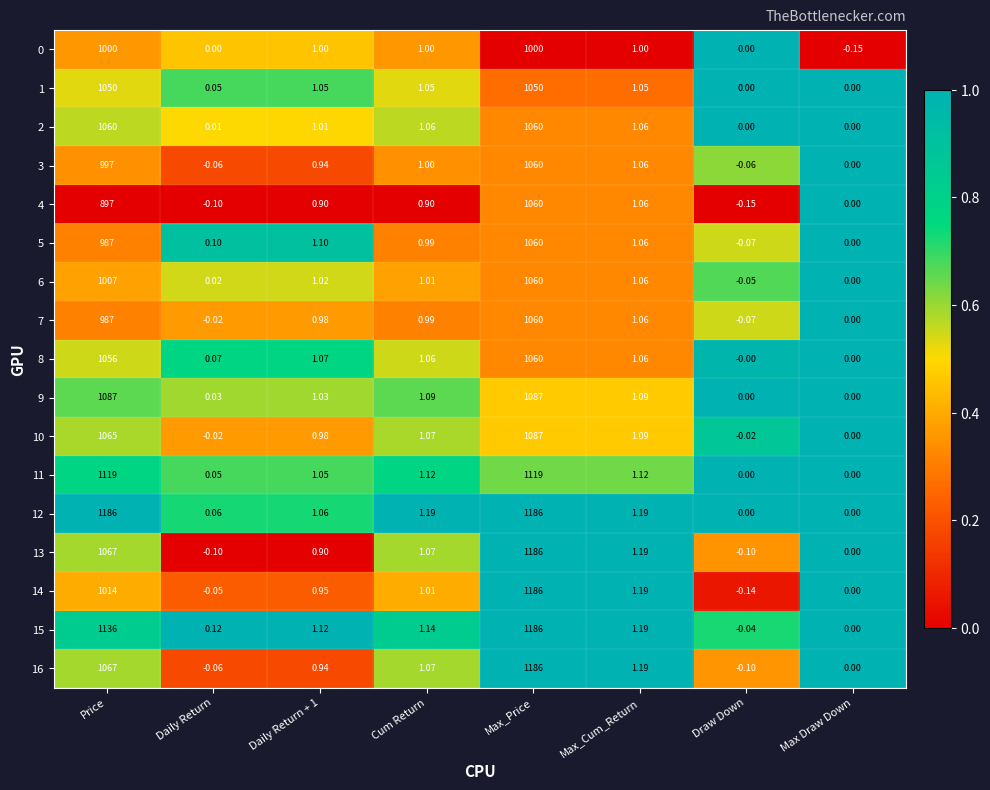

Where does the 7 series first go above 0?

Price